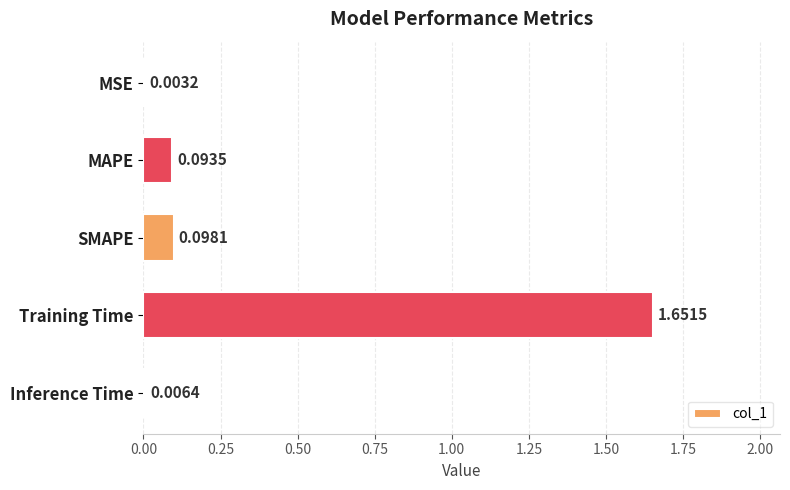

At which label is the value closest to 0?

MSE